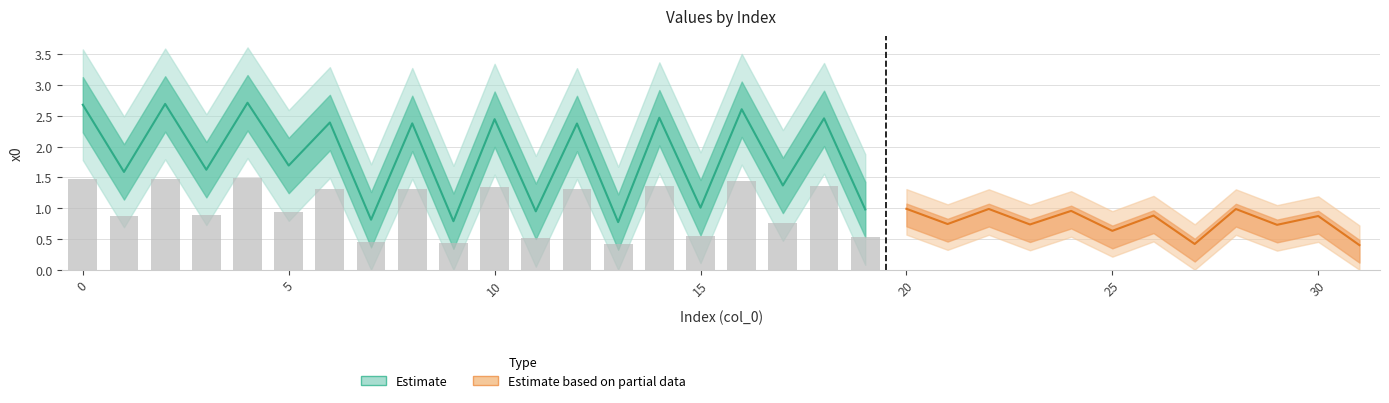

What is the change in value from 4 to 19?

-1.7